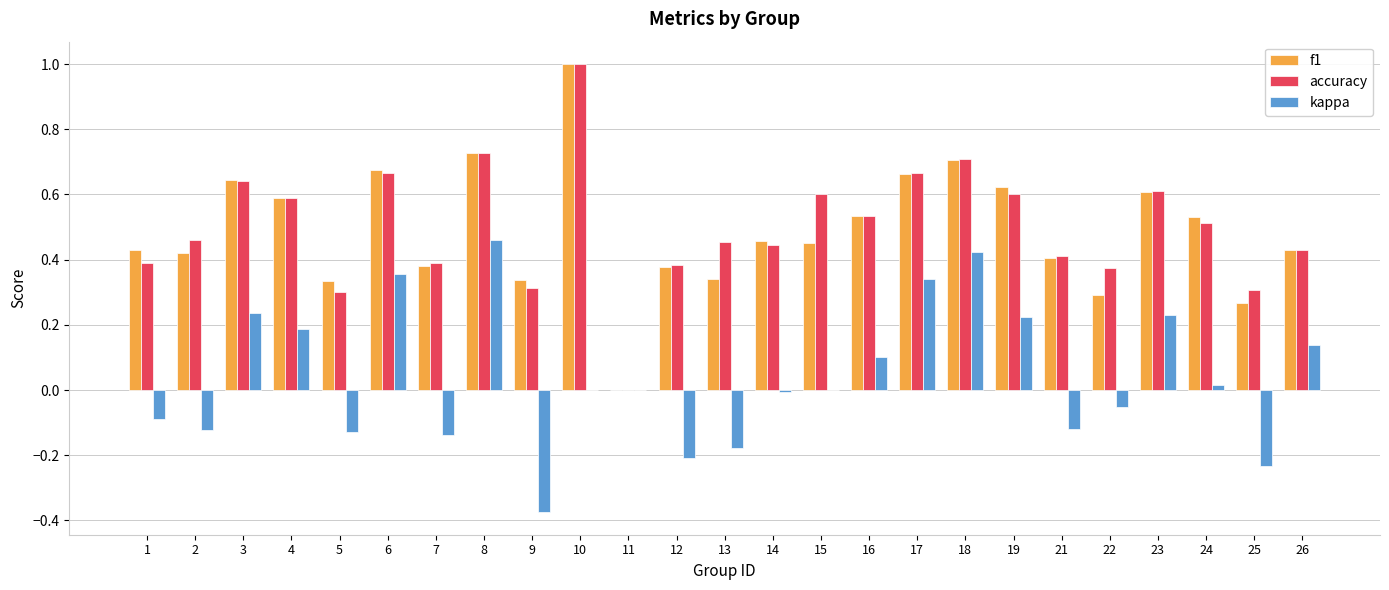

True or false: kappa has a value of 0.0 at 10.

True